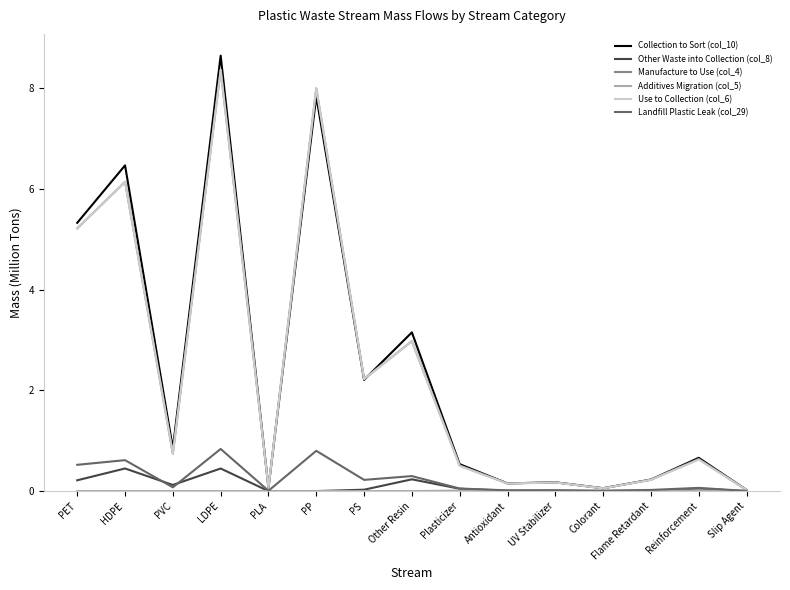

True or false: Landfill Plastic Leak (col_29) has a value of 0.6 at HDPE.

True